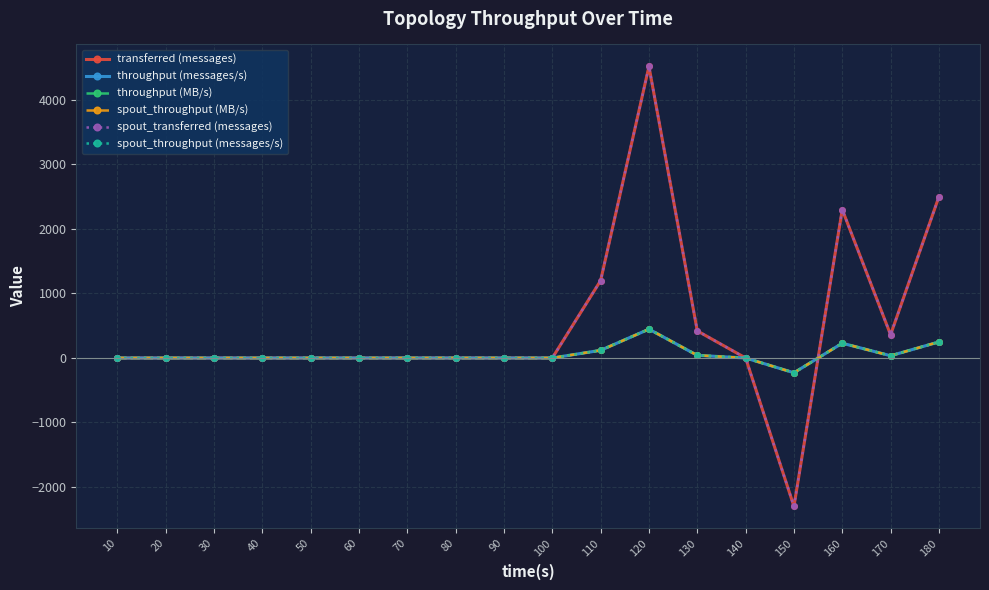

What is the sum of all throughput (MB/s) values?

891